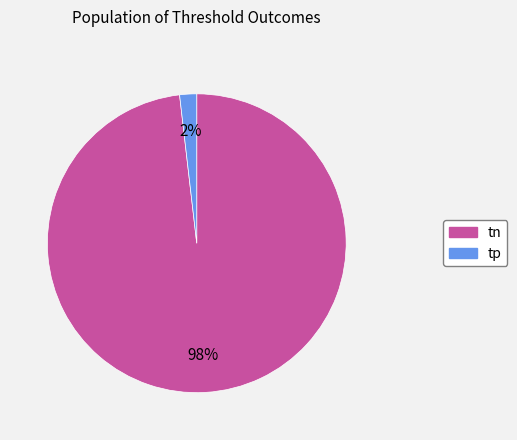

Which has a higher value, tp or tn?

tn